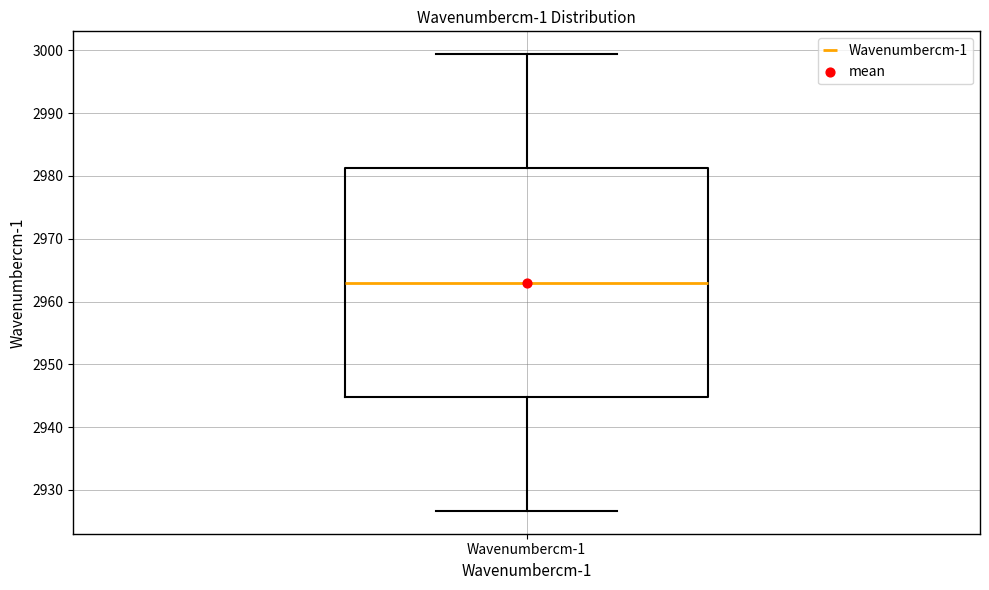

Read this box plot against the y-axis: the position of the median line, the range covered by the box, and the ends of both whiskers. The values are not printed on the chart, so give them approximately, as read against the axis.

median 2963, box 2945 to 2981, whiskers 2927 to 2999